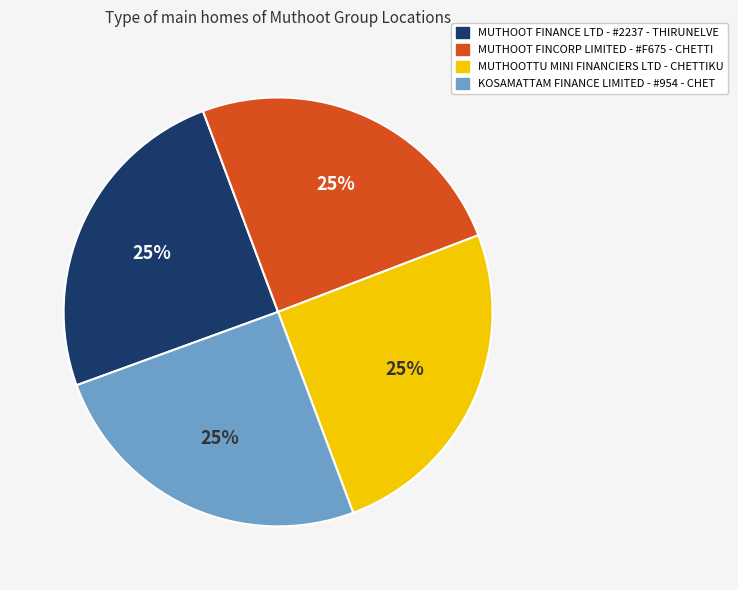

True or false: MUTHOOT FINANCE LTD - #2237 - THIRUNELVE accounts for 35% of the total.

False